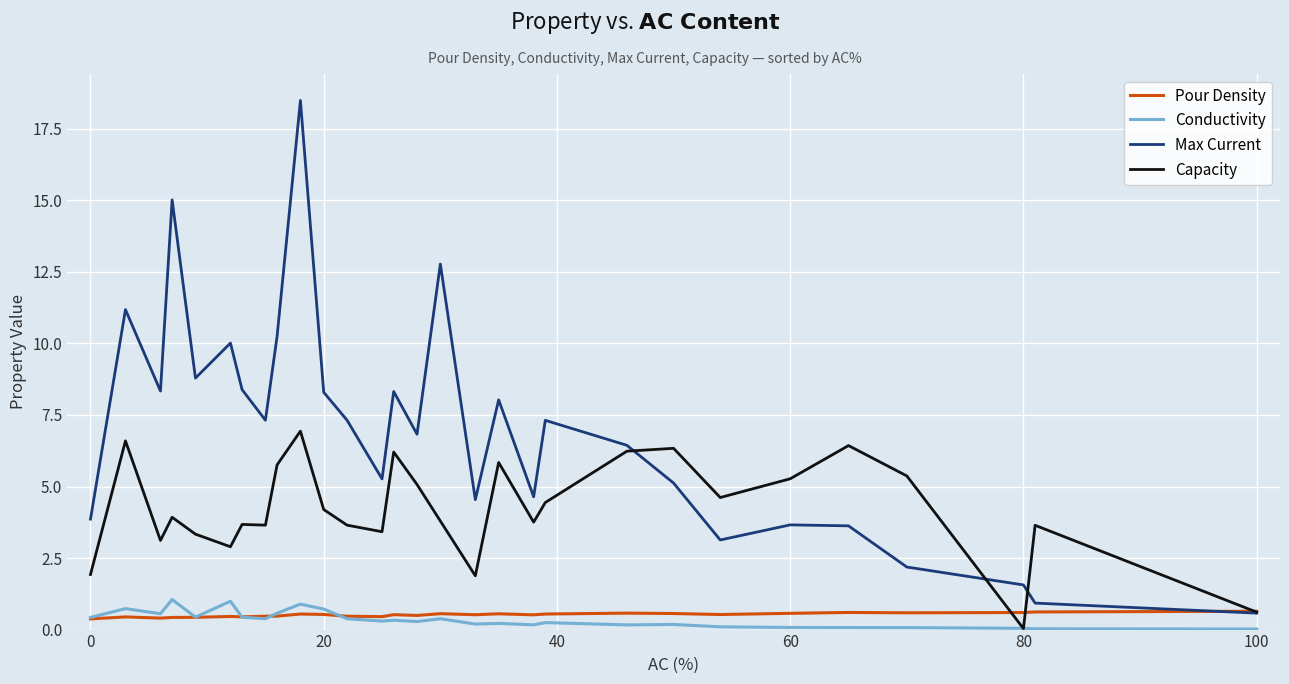

What is the sum of all Max Current values?

202.2